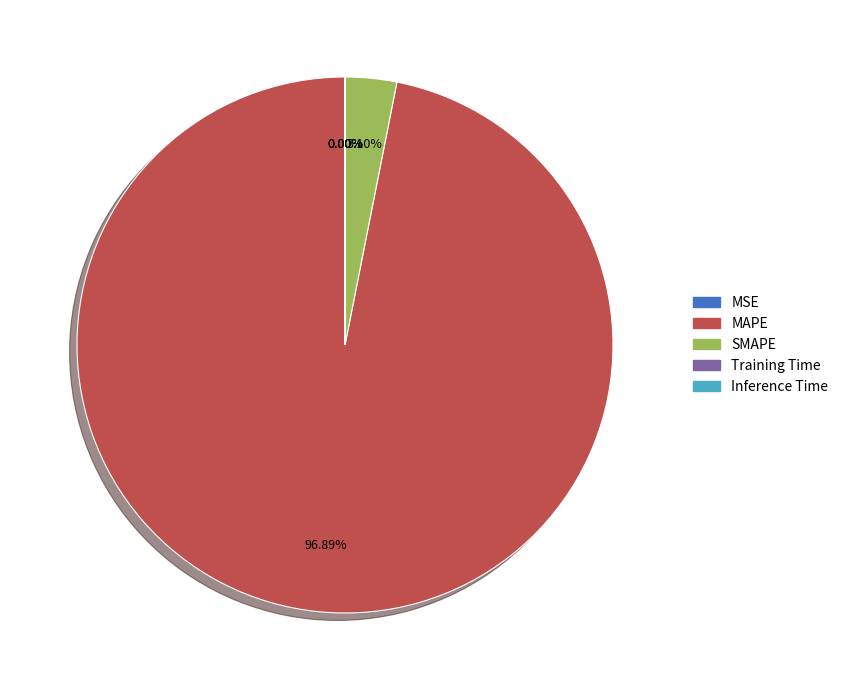

Which slice represents more than half of the pie?

MAPE